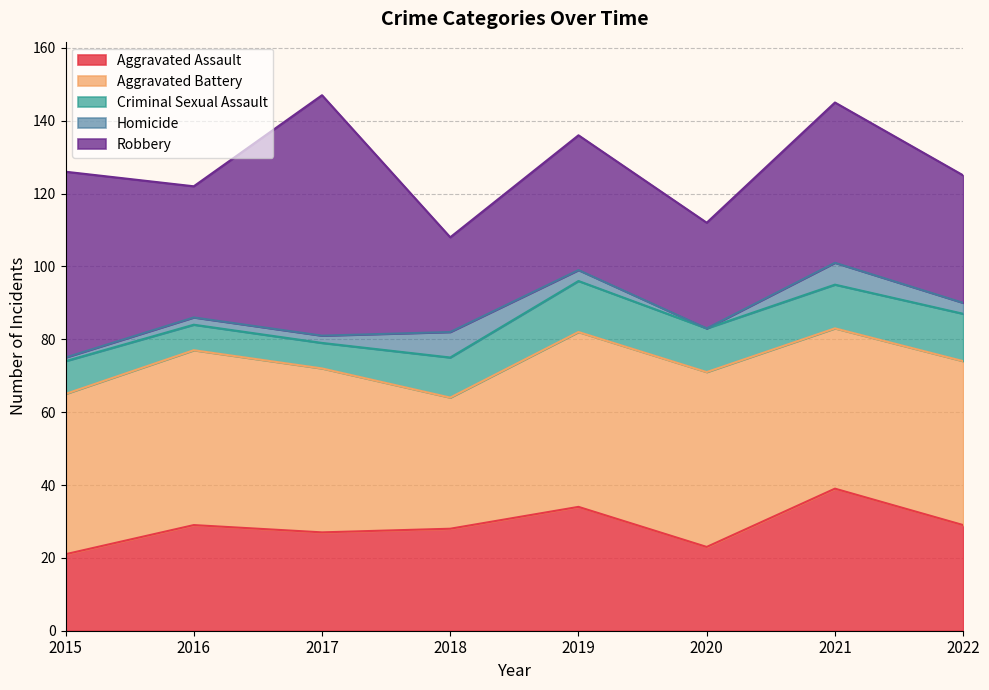

Does the chart display data point markers on the line(s)?

No